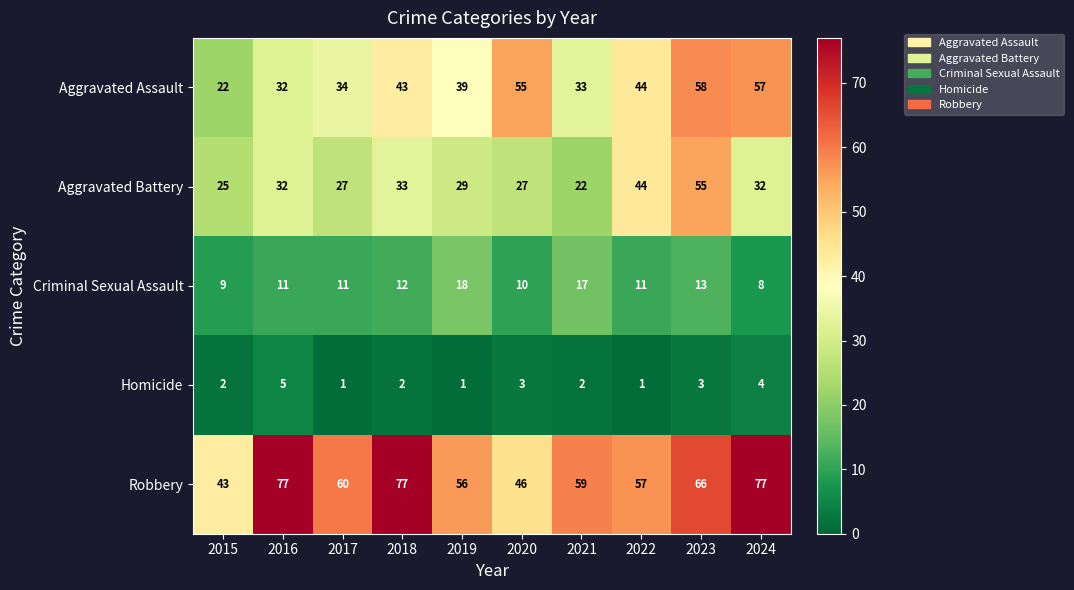

The value of Criminal Sexual Assault at 2015 is 14. True or false?

False